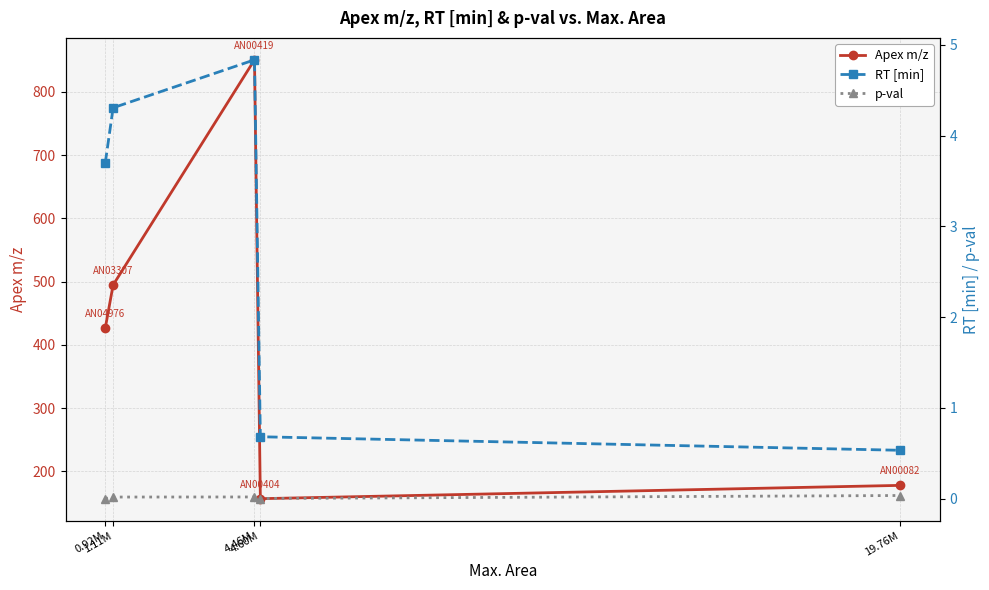

Is the value of RT [min] at 1.11M greater than the value of p-val at 1.11M?

Yes